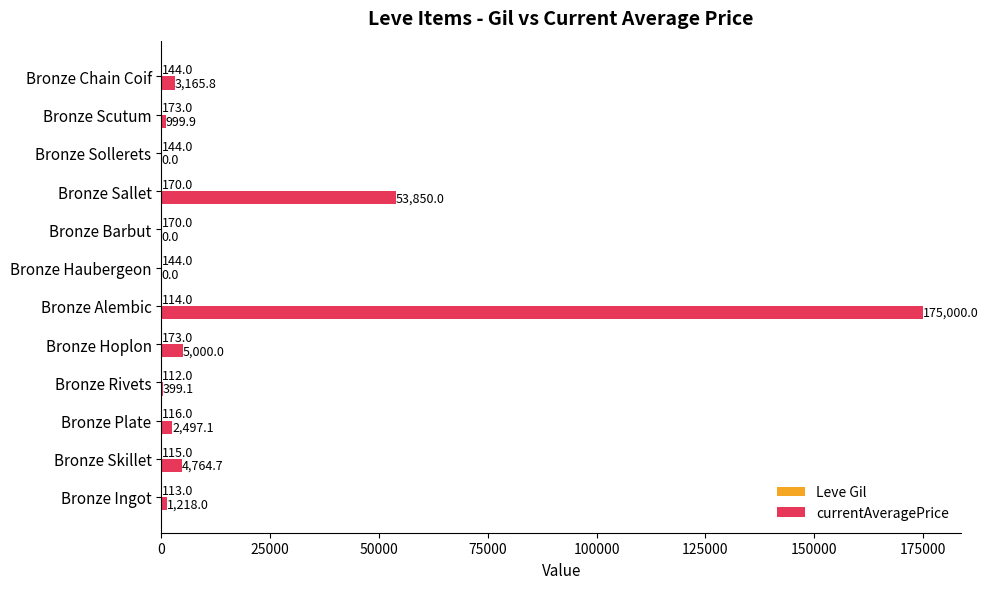

What is the greatest value displayed?

175000.0